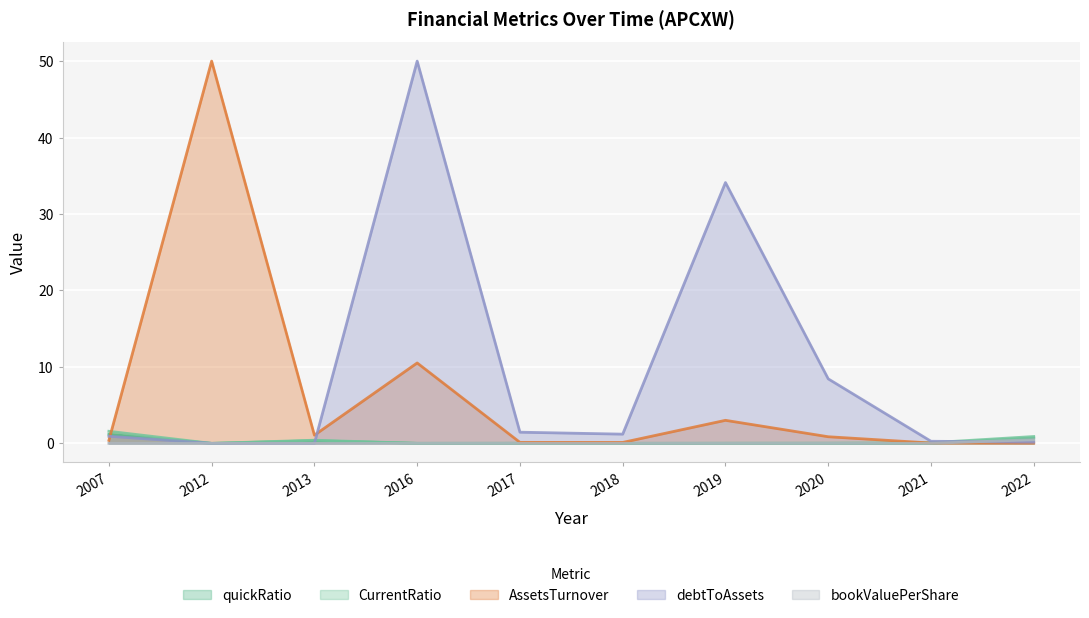

True or false: bookValuePerShare has more than 2 interior local peaks.

False